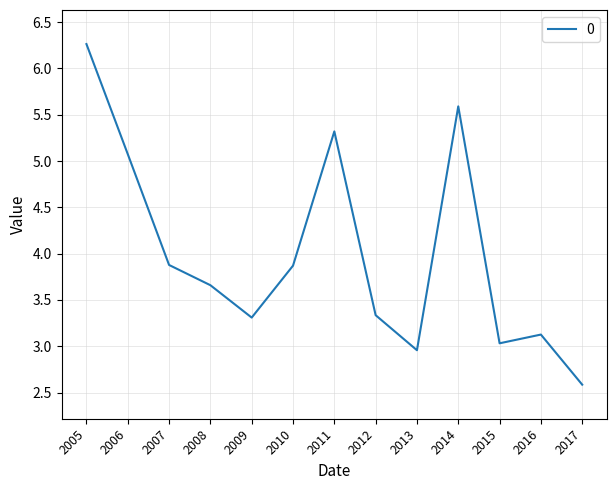

At which category does the chart reach its peak across all series?

2005